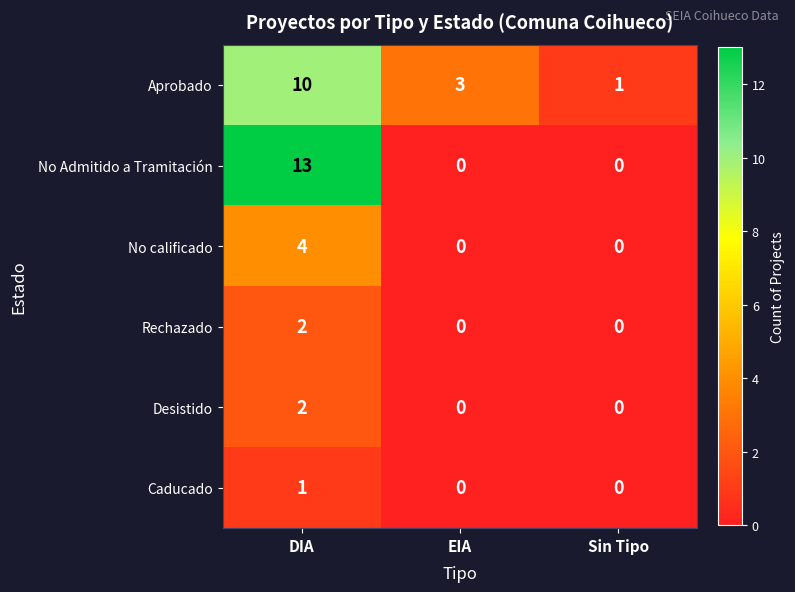

What is the difference between the maximum and second lowest values in the No calificado series?

4